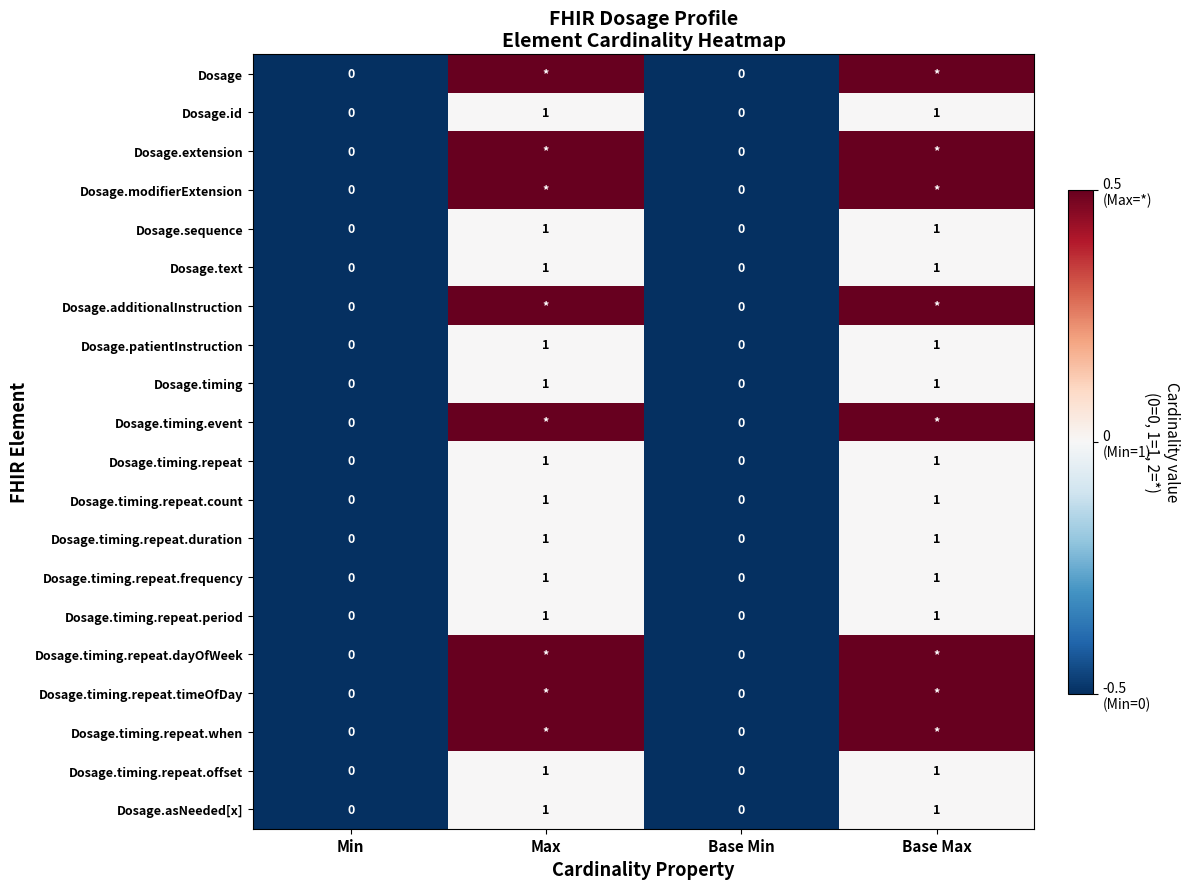

The value of Dosage.timing.repeat.count at Base Max is 1.8. True or false?

False